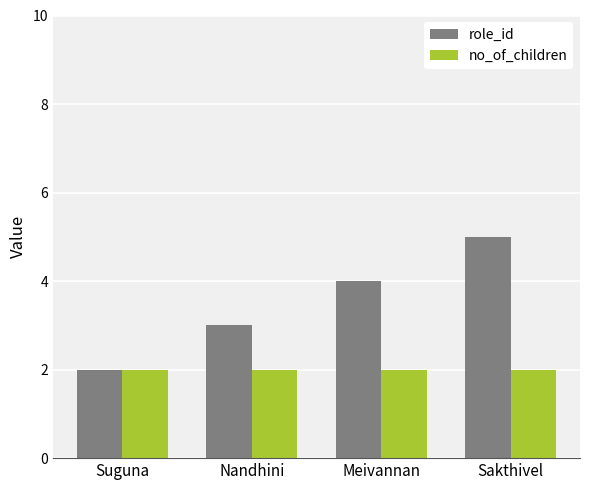

At which label is role_id closest to 3?

Nandhini